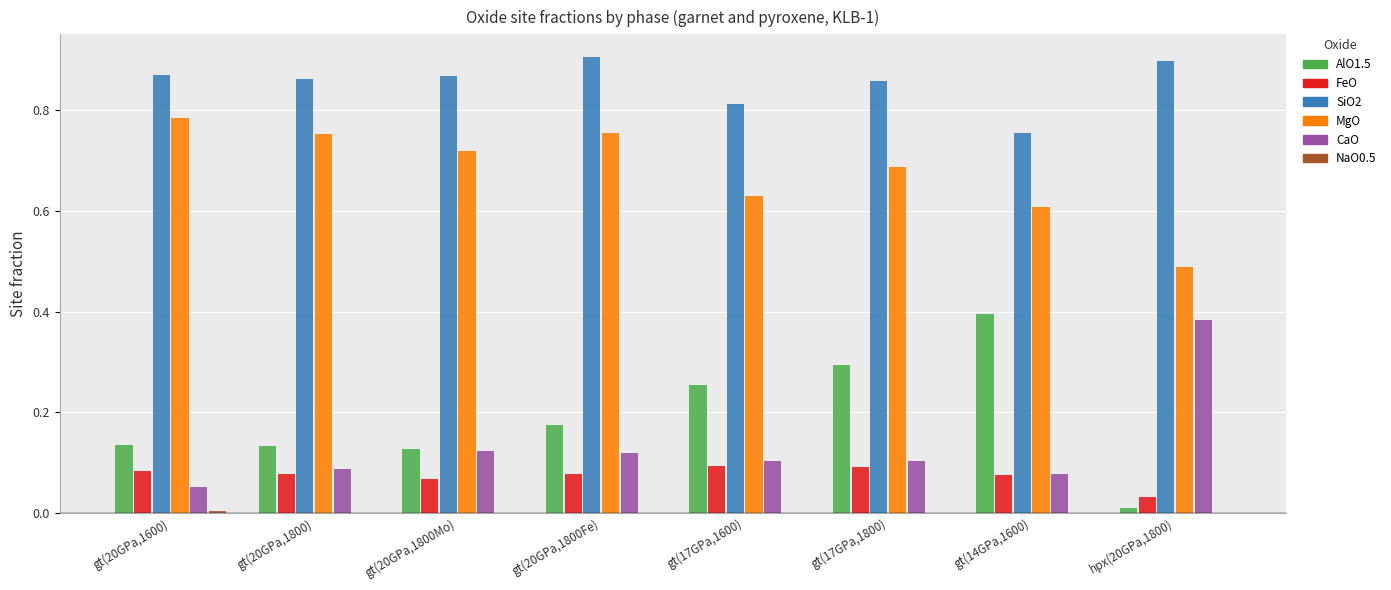

The value of MgO at gt(17GPa,1800) is 1.1. True or false?

False